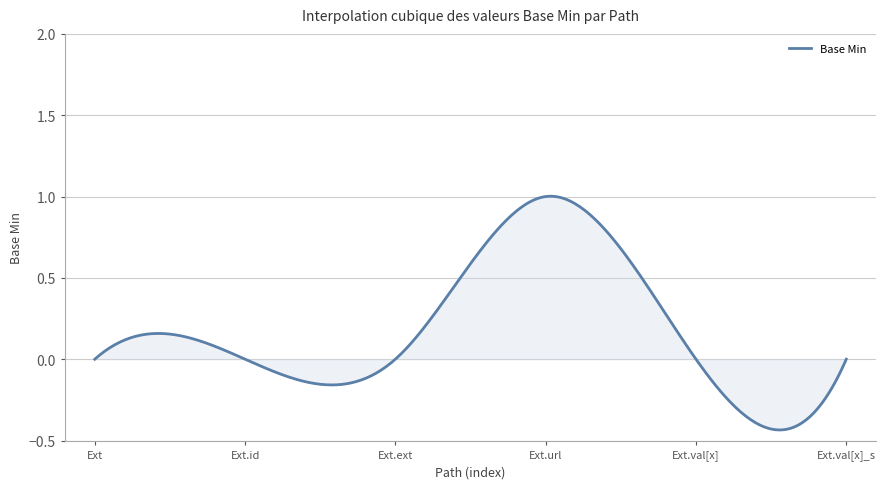

What is the difference between the maximum and minimum values?

1.4